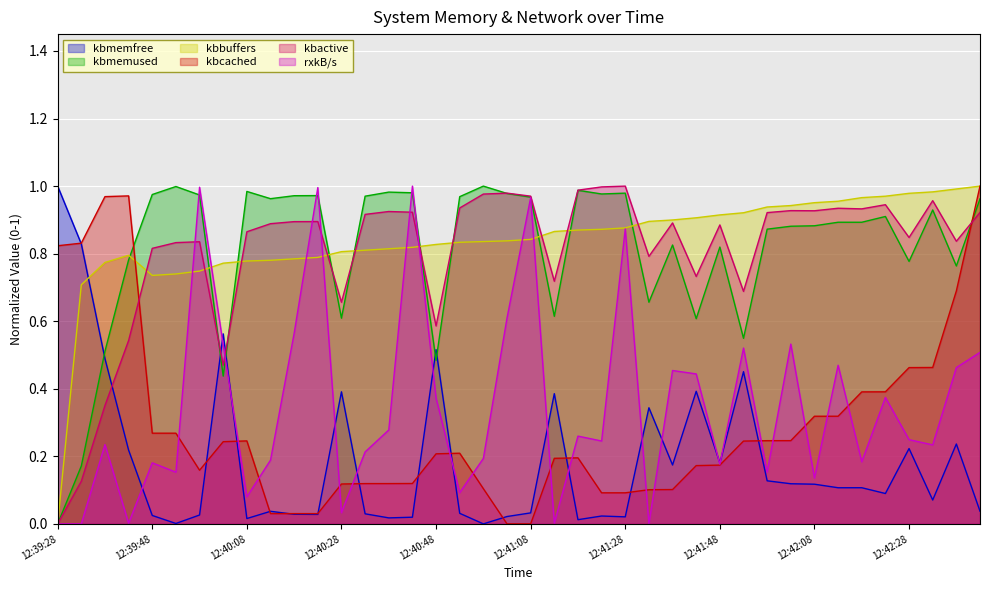

Rank the series by their maximum value, from lowest to highest.

kbmemfree, kbmemused, kbbuffers, kbcached, kbactive, rxkB/s